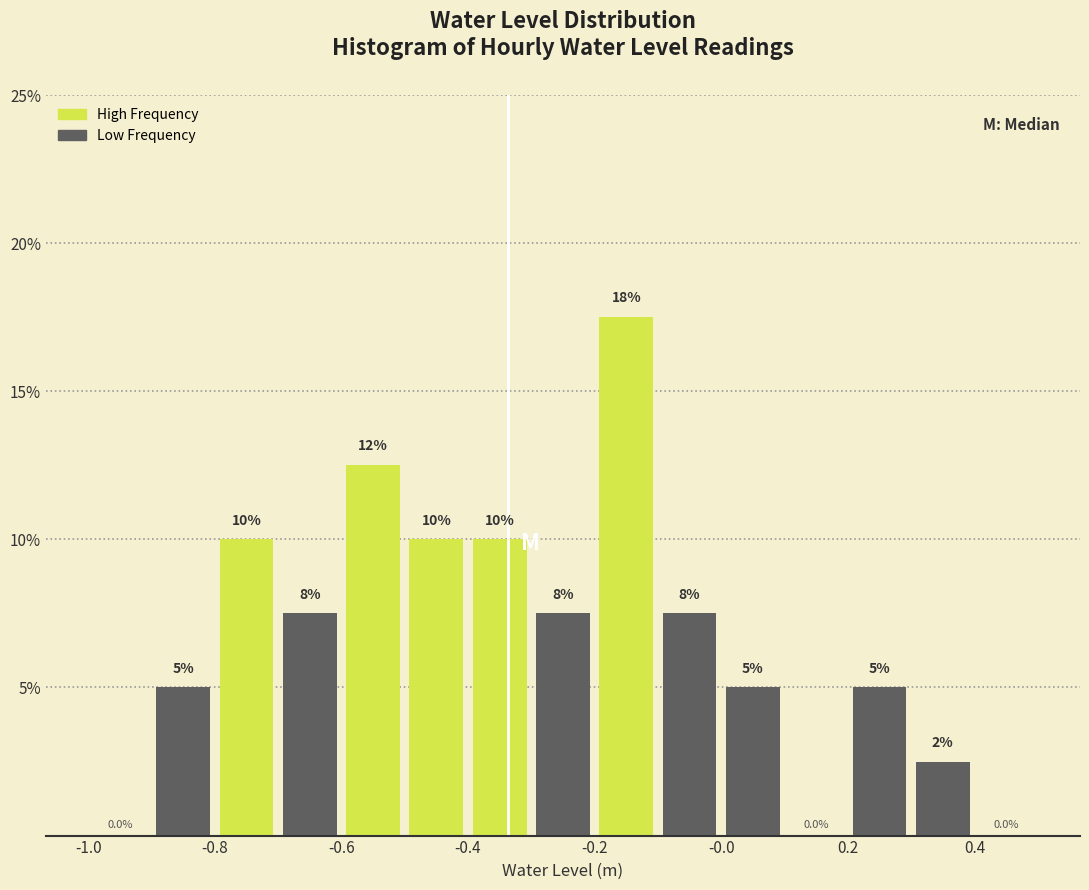

Over which range of the x-axis is the bar tallest?

-0.2 to -0.1